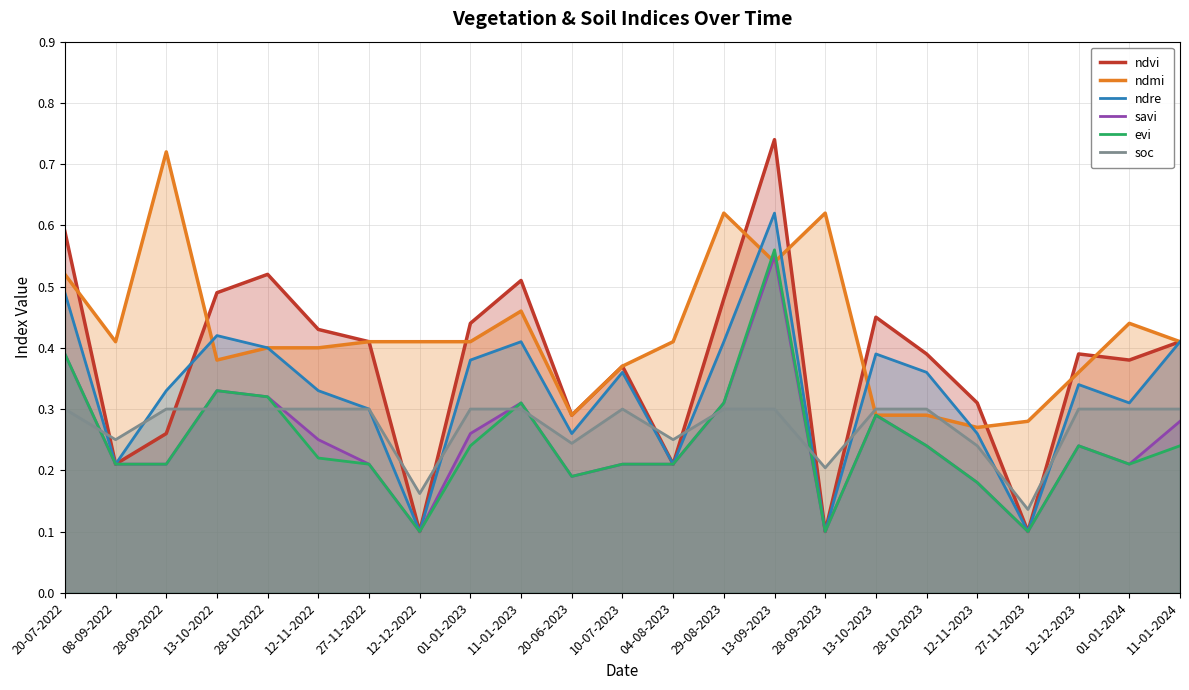

At which label does ndmi reach its minimum?

12-11-2023